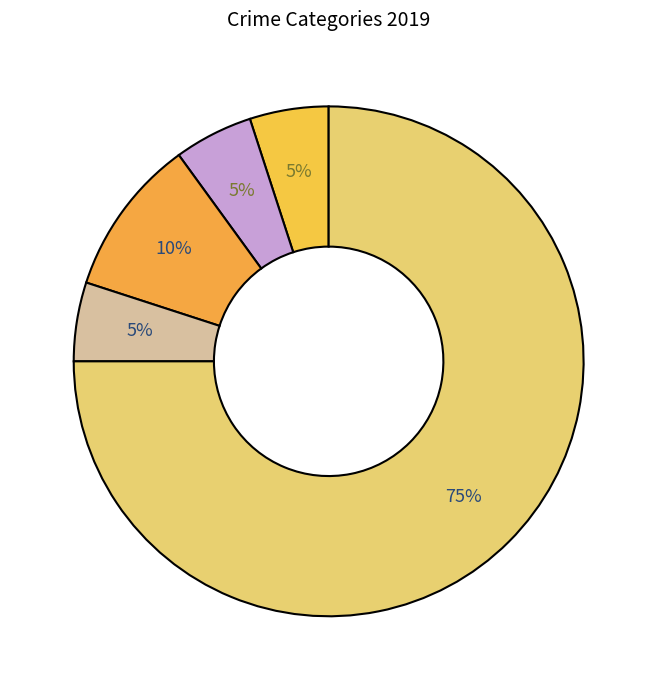

Which category has the biggest portion of the pie?

Robbery